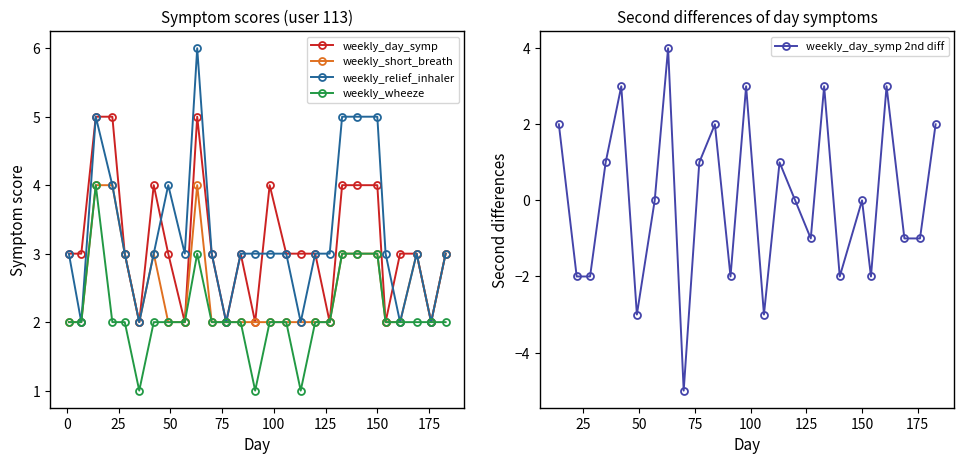

True or false: weekly_relief_inhaler has a value of 6 at 49.

False